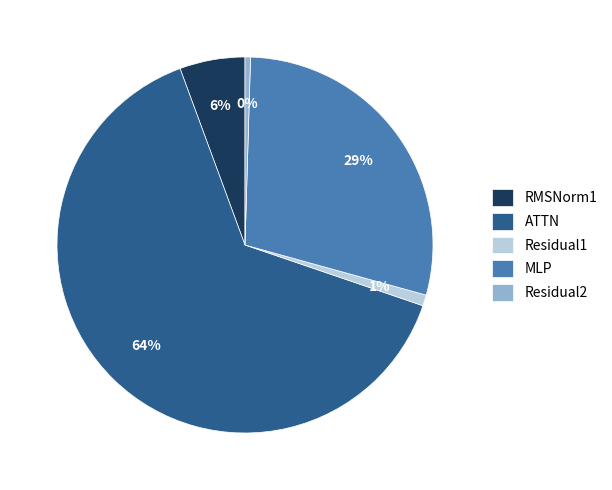

True or false: Residual1 accounts for 9% of the total.

False